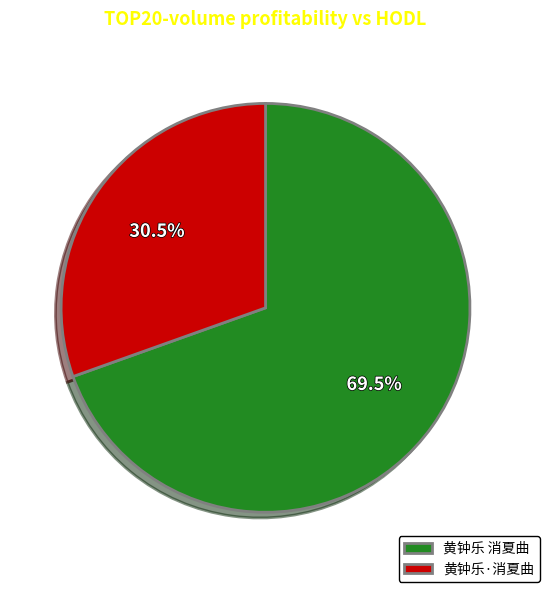

To the nearest percent, what is the average slice percentage?

50%